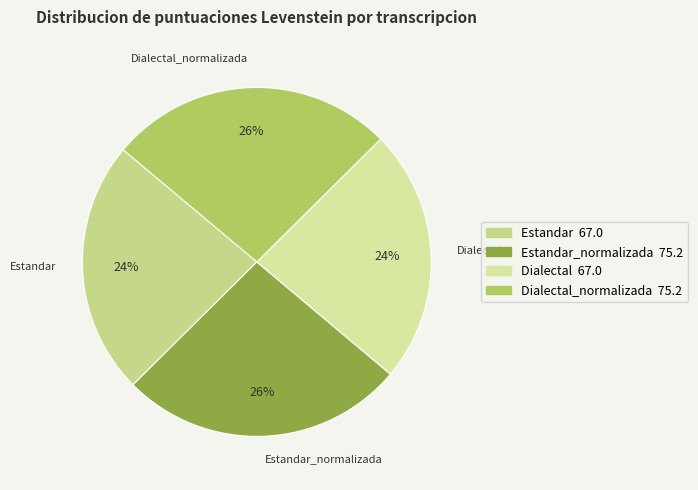

What is the largest slice in the pie chart?

Dialectal_normalizada